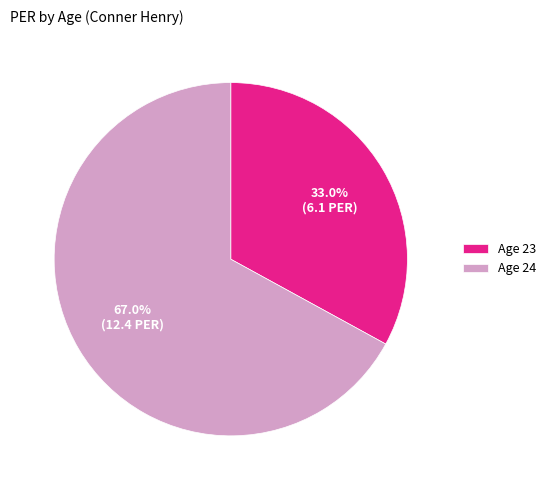

Rank the categories by value from highest to lowest.

Age 24, Age 23